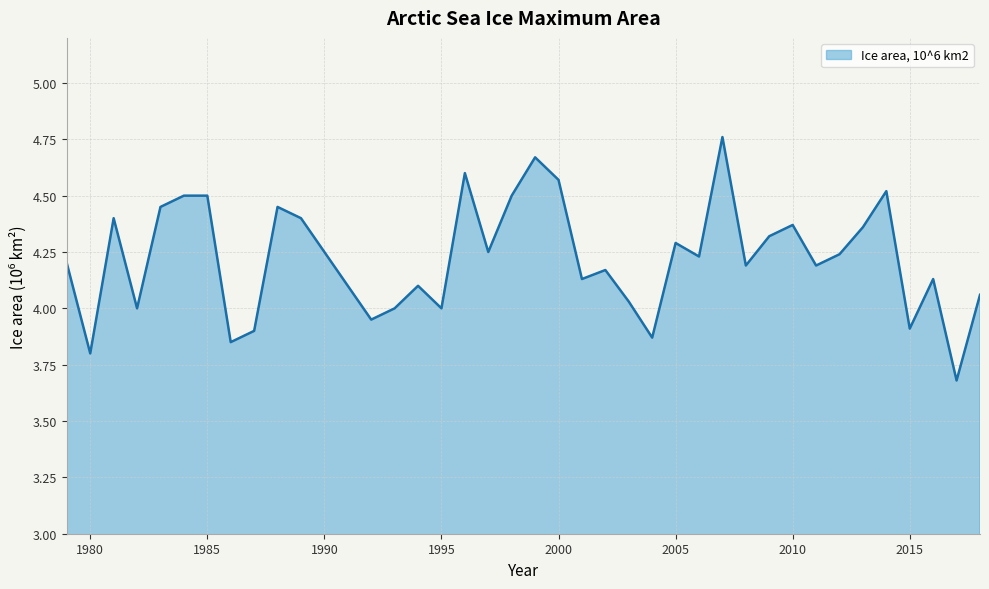

What is the smallest value displayed?

3.7